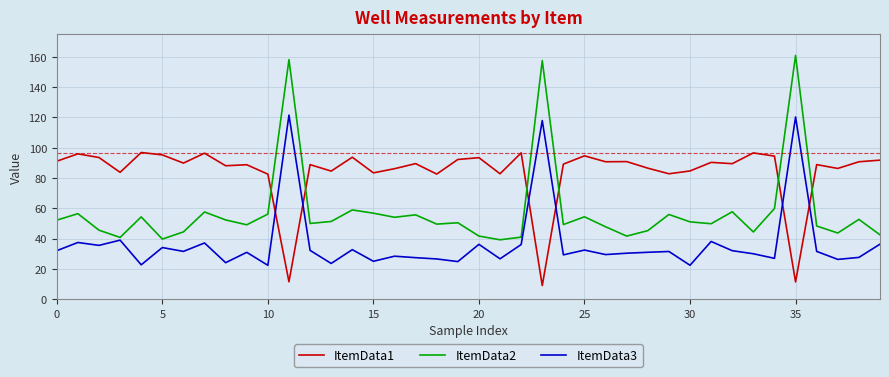

What is the difference between the maximum and minimum values in the ItemData3 series?

99.2